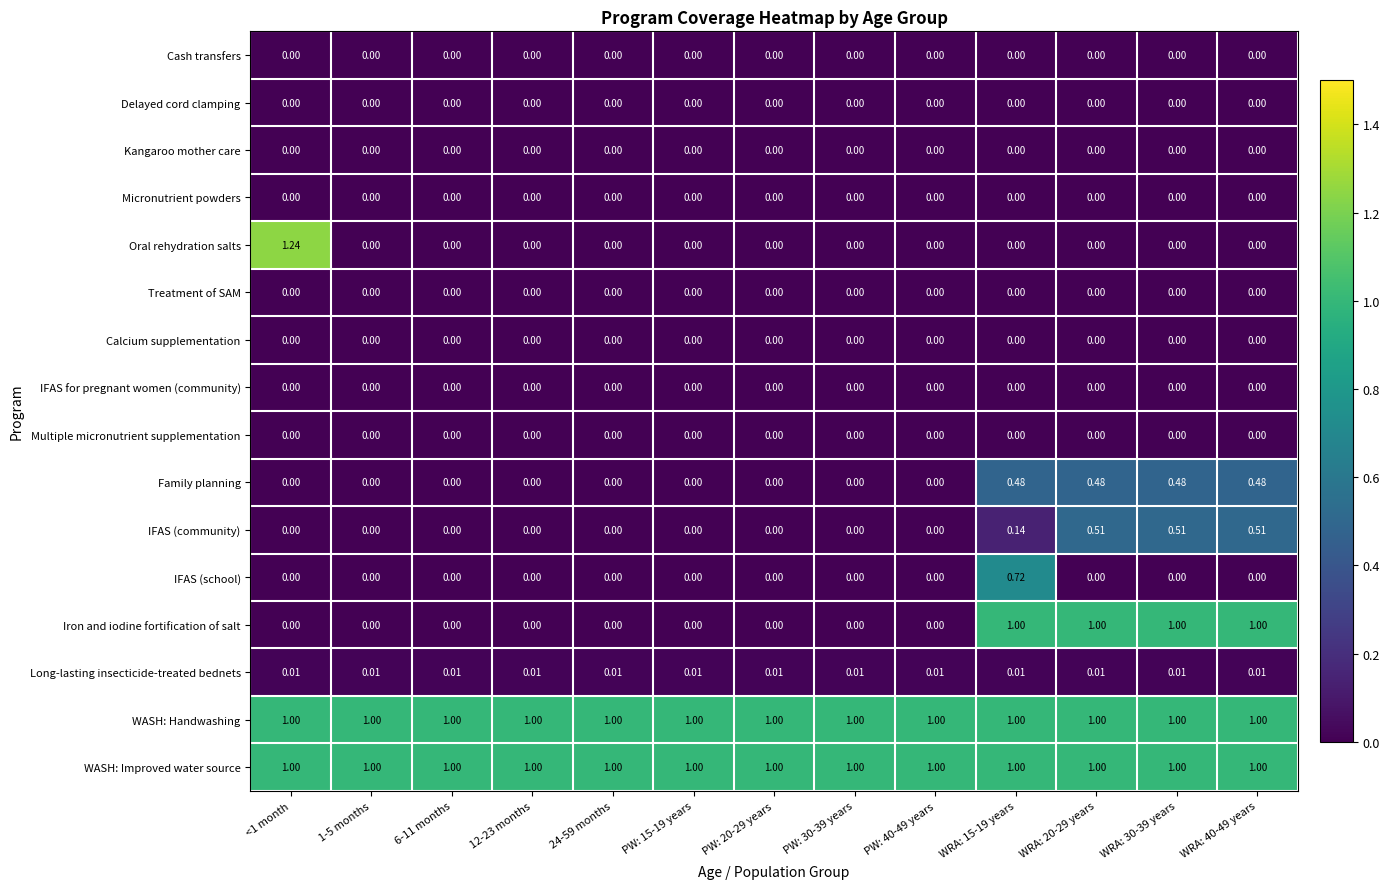

Which series changed the most between <1 month and WRA: 40-49 years?

Oral rehydration salts